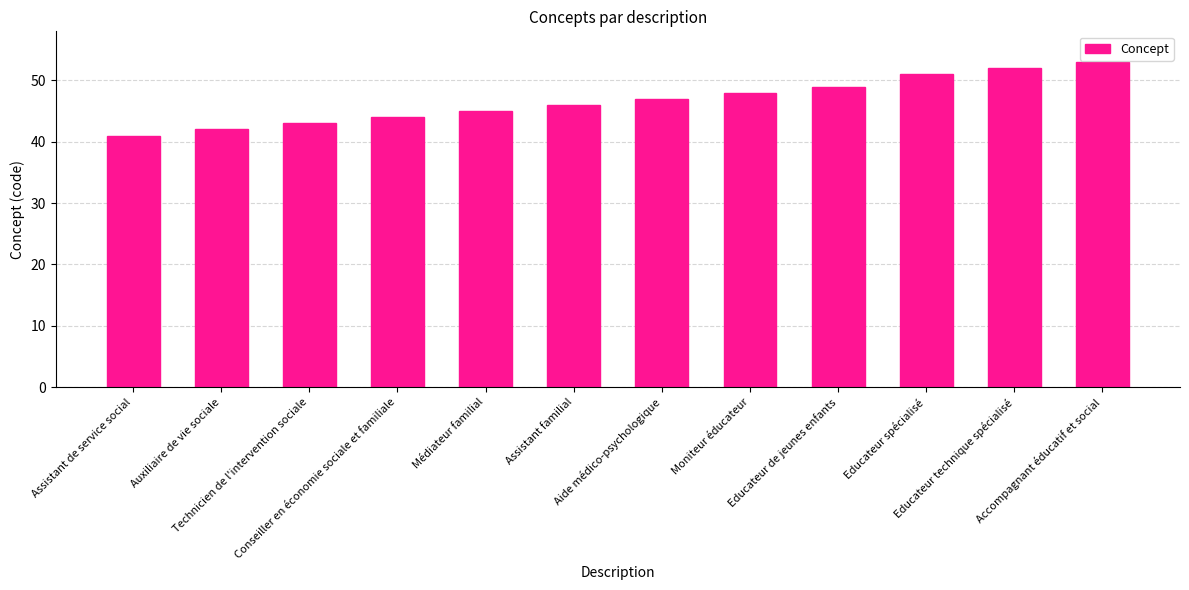

What is the value of the 9th bar from the left?

49